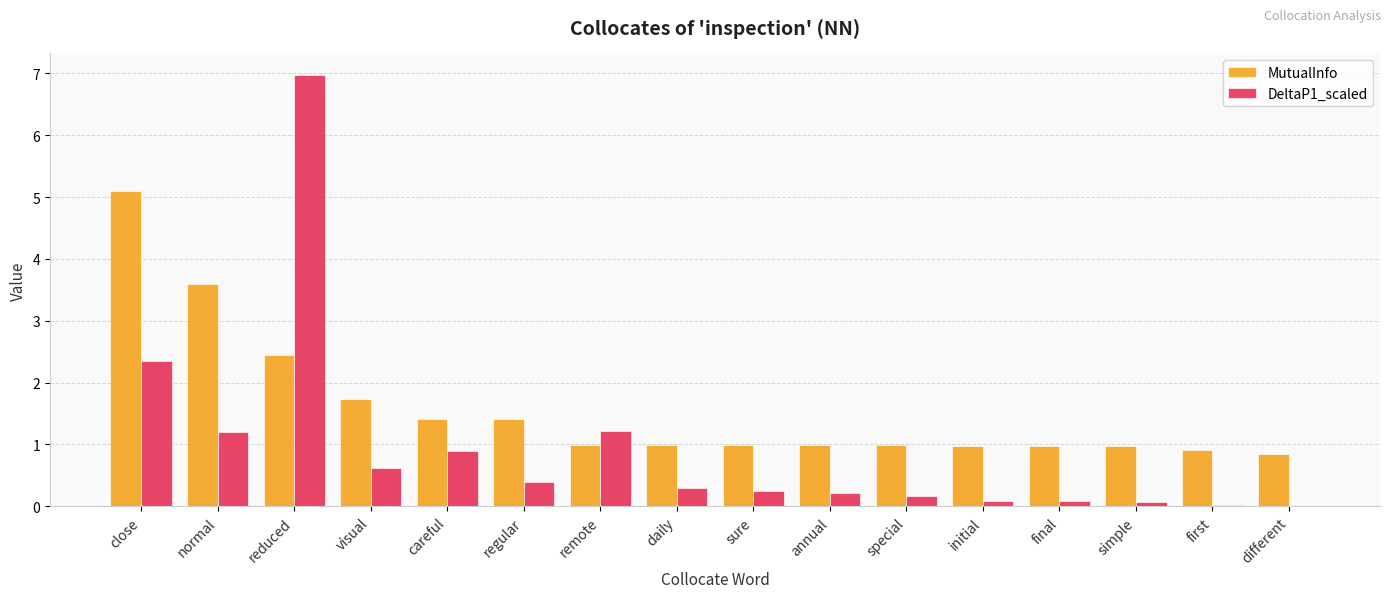

Which series has the largest range (max minus min)?

DeltaP1_scaled